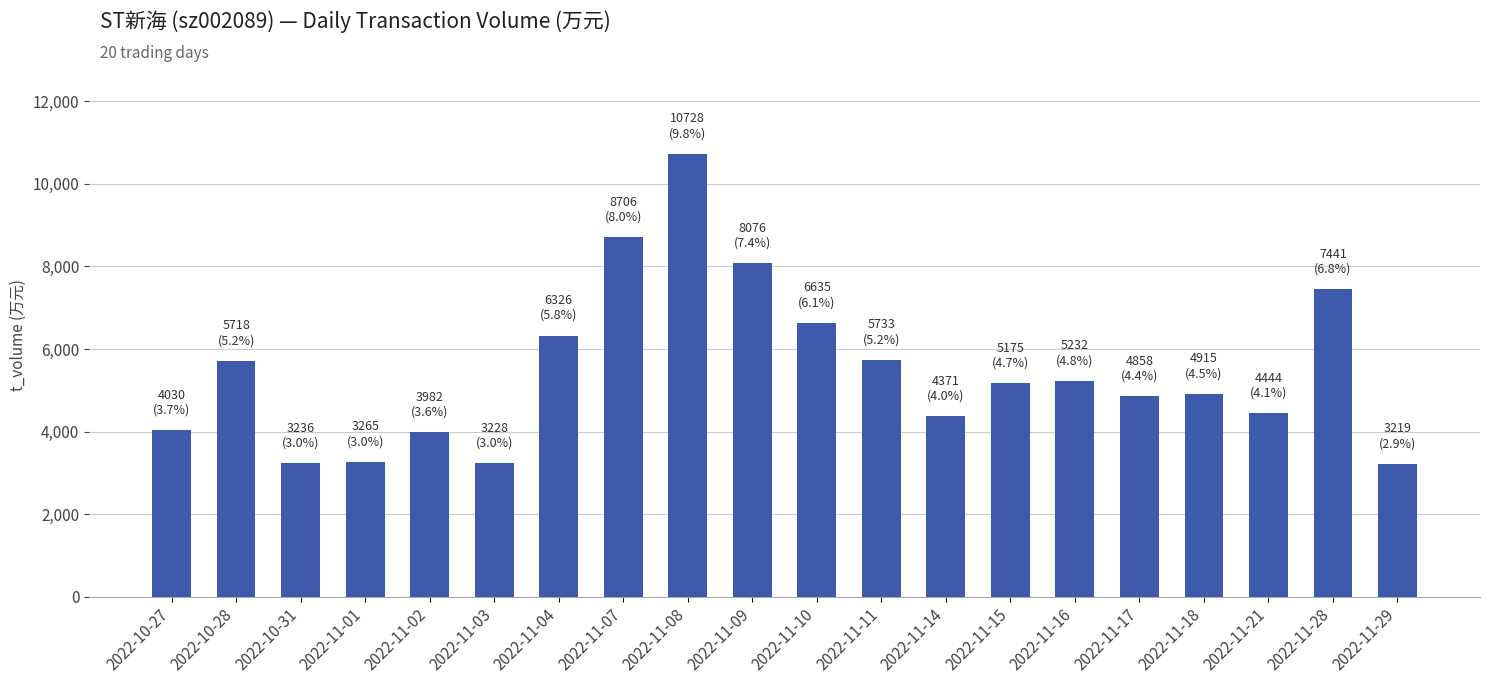

What is the average value?

5466